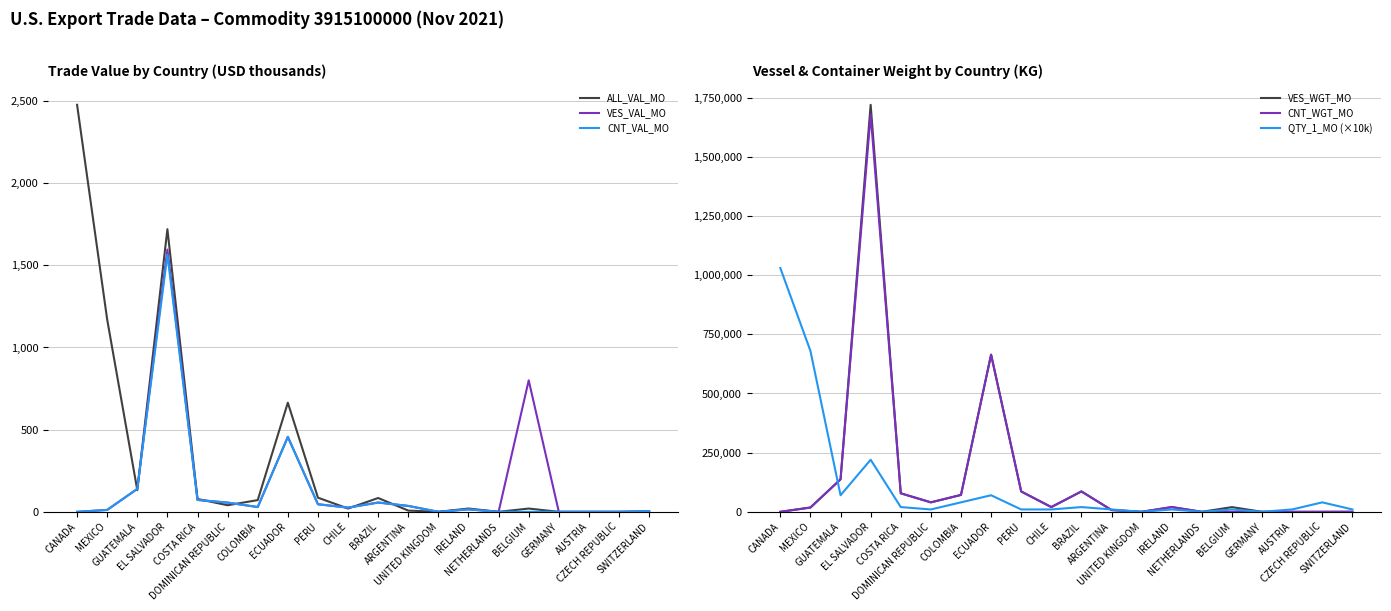

What is the sum of the QTY_1_MO (×10k) values at GUATEMALA and GERMANY?

70000